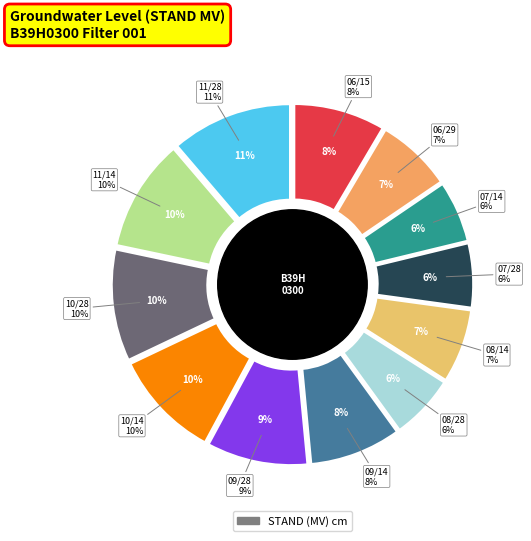

To the nearest percent, what is the difference between the 1953/11/28 and 1953/10/28 slice percentages?

1%